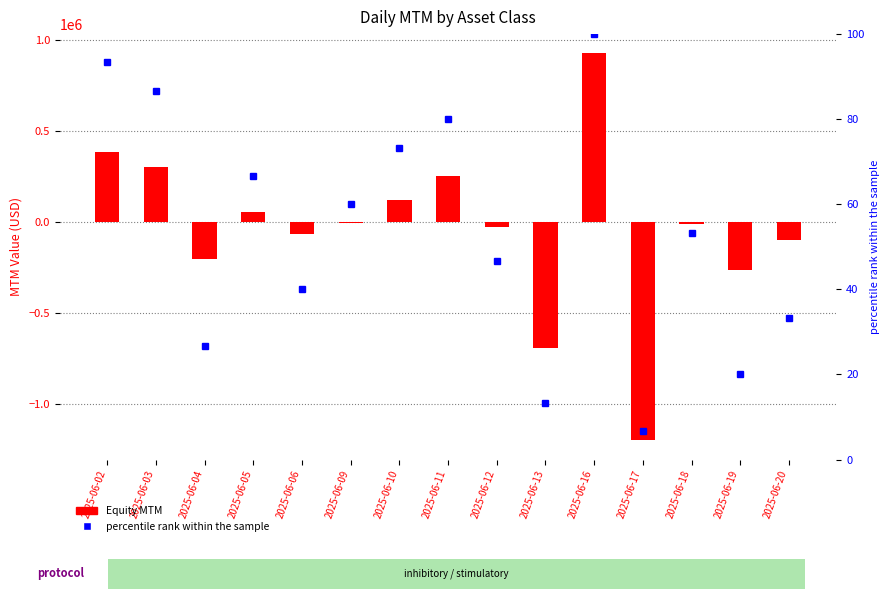

Which series has the largest range (max minus min)?

Equity MTM